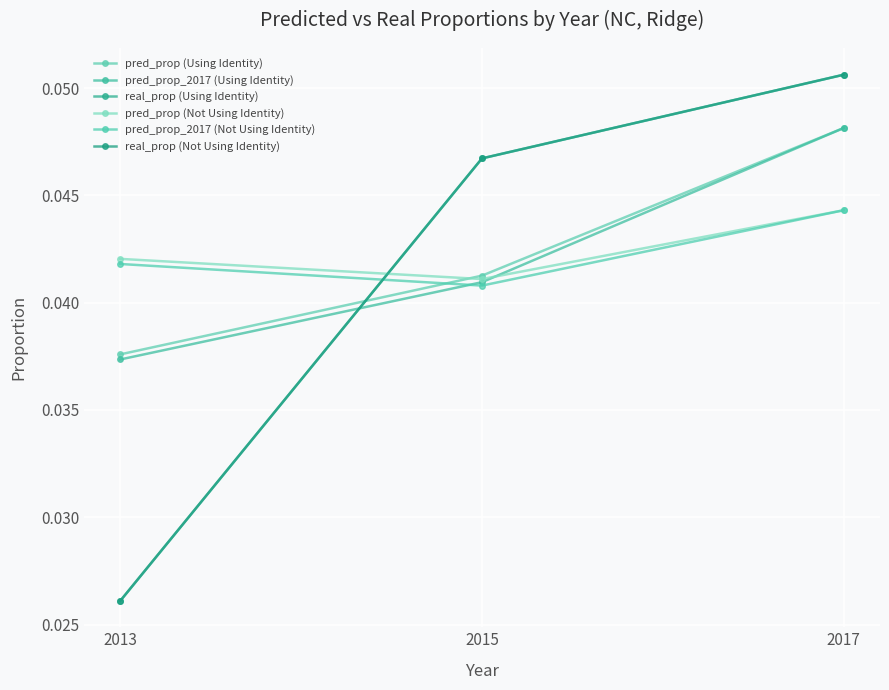

Rank the series by their maximum value, from lowest to highest.

pred_prop (Not Using Identity), pred_prop_2017 (Not Using Identity), pred_prop (Using Identity), pred_prop_2017 (Using Identity), real_prop (Using Identity), real_prop (Not Using Identity)